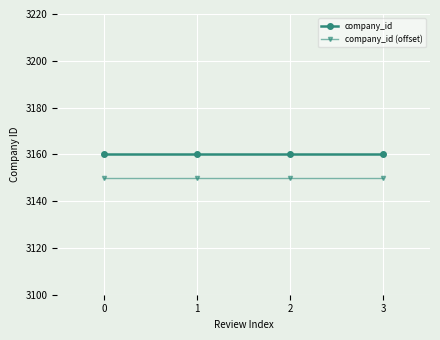

Count the number of categories in the chart.

4